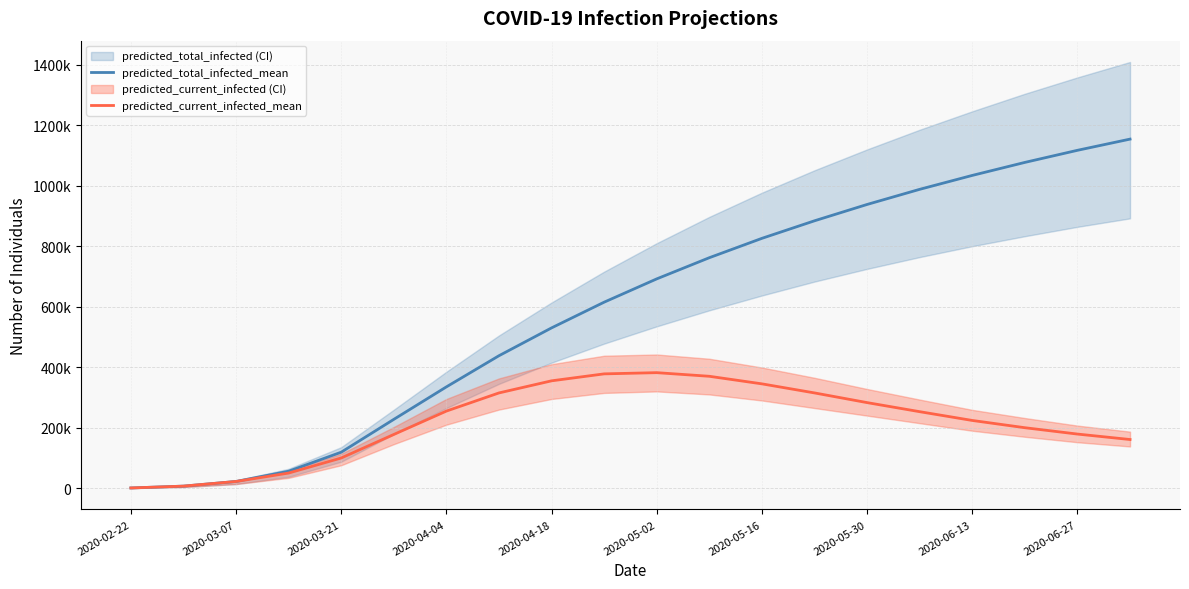

Reading left to right, transcribe all the data shown in this chart.

predicted_total_infected_mean: 868	6942	22334	56221	119082	227599	335000	438000	530000	615000	692000	762000	826000	884000	938000	988000	1034000	1077000	1117000	1154000
predicted_current_infected_mean: 868	6942	22334	50147	99945	177704	255000	315000	355000	378000	382000	370000	345000	315000	283000	253000	224000	200000	179000	161000